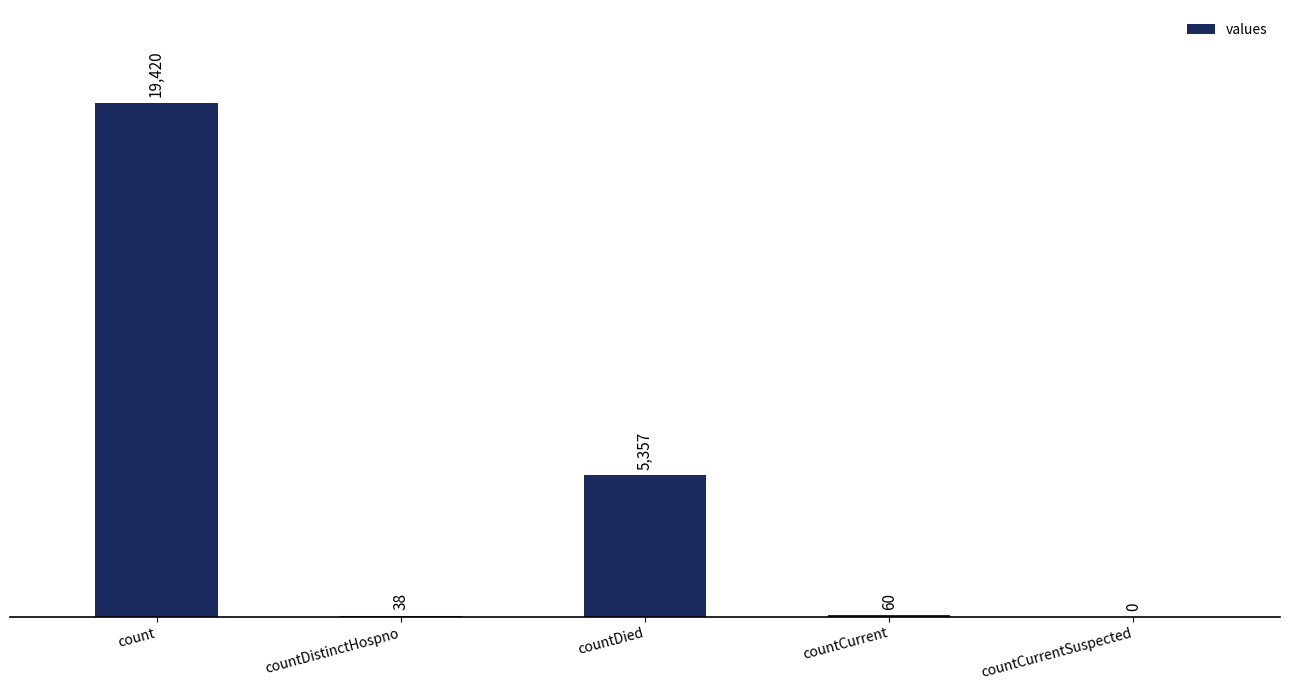

At which label is the value closest to 9710?

countDied